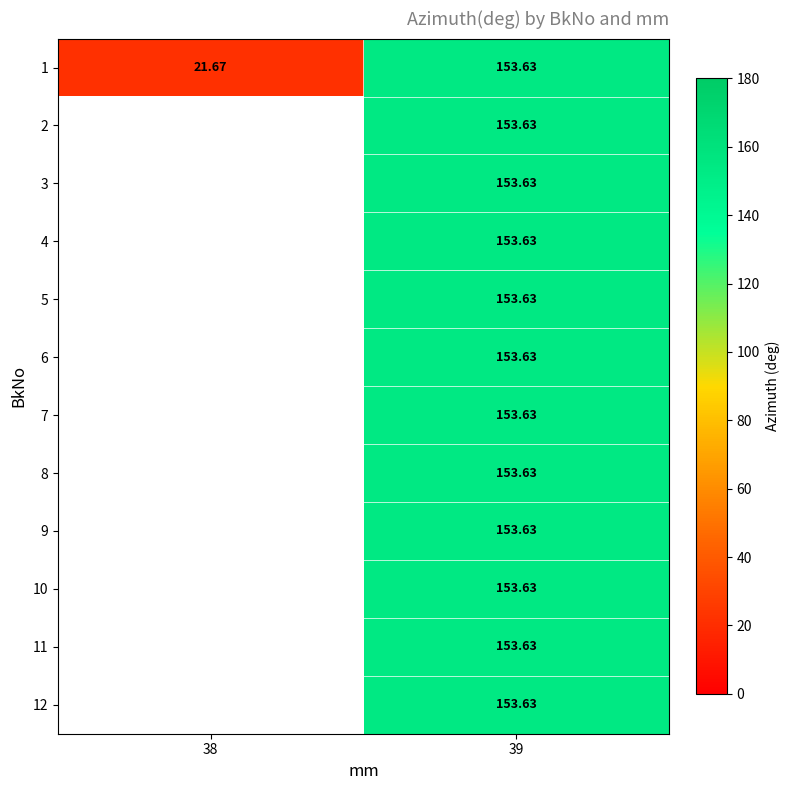

At how many categories does at least one series exceed 79?

1